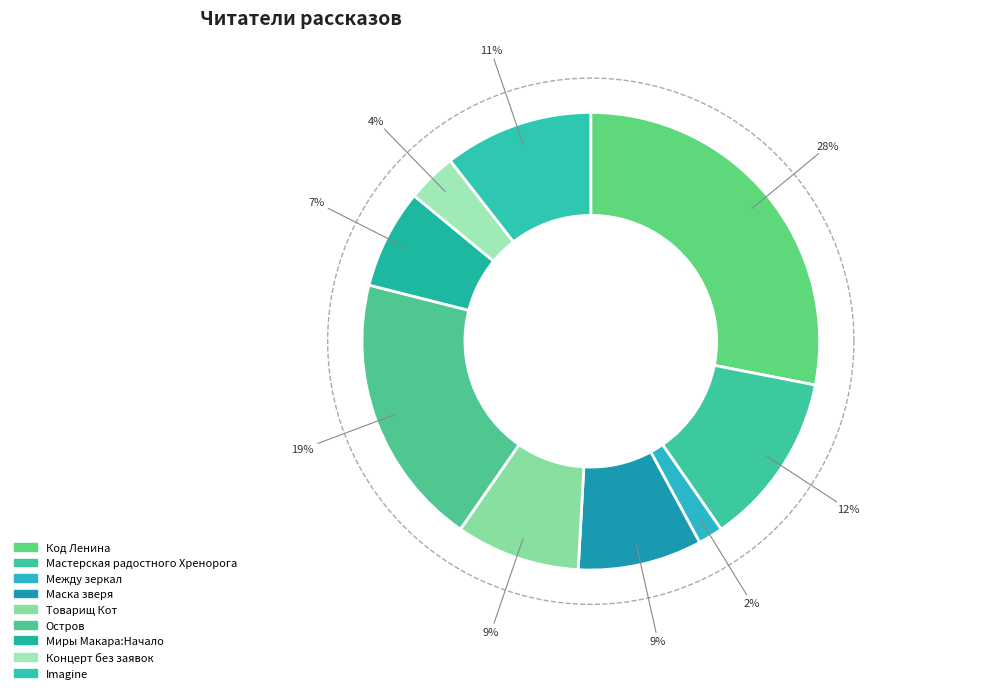

To the nearest percent, what percentage of the pie is Между зеркал?

2%